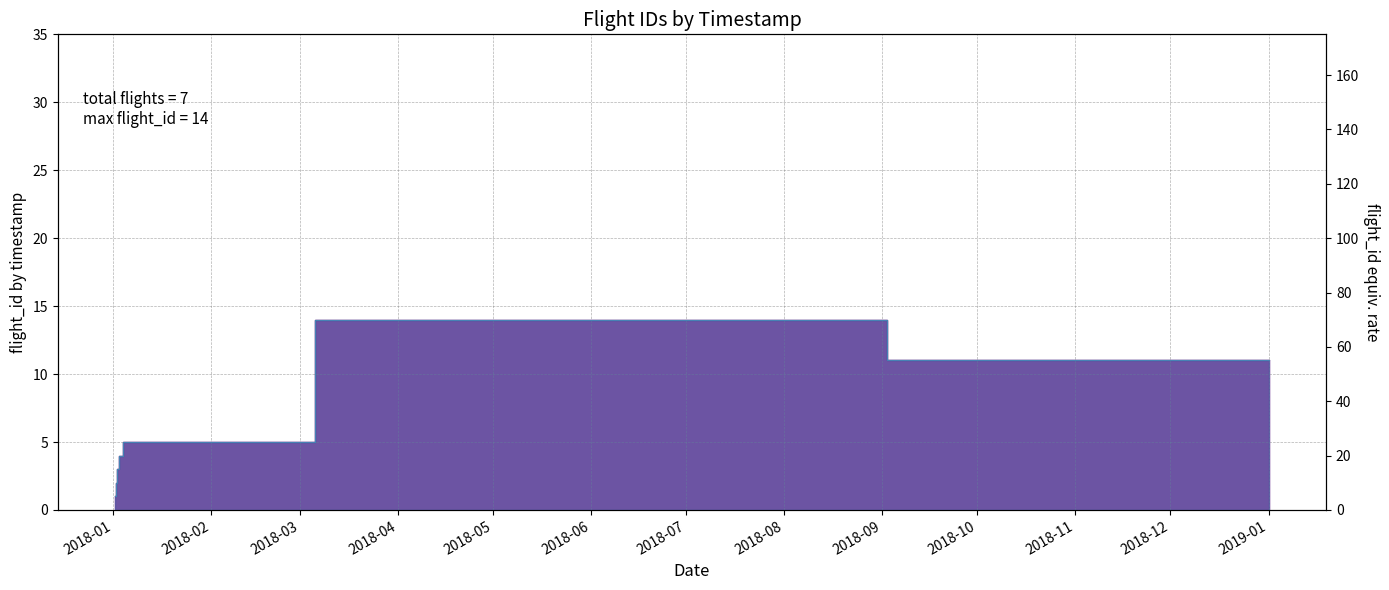

What is the smallest value displayed?

1